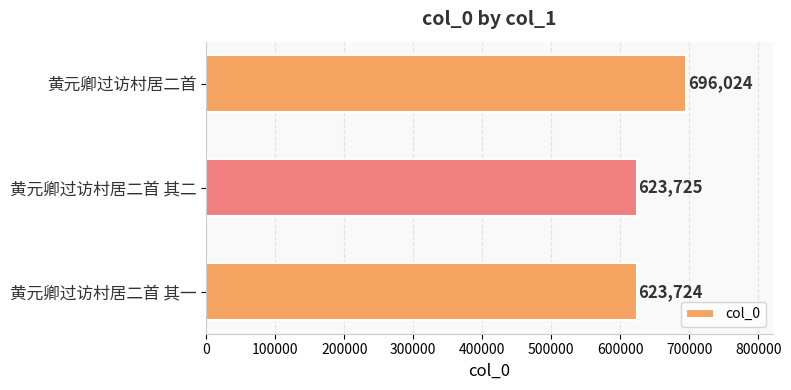

Which has a higher value, 黄元卿过访村居二首 or 黄元卿过访村居二首 其二?

黄元卿过访村居二首